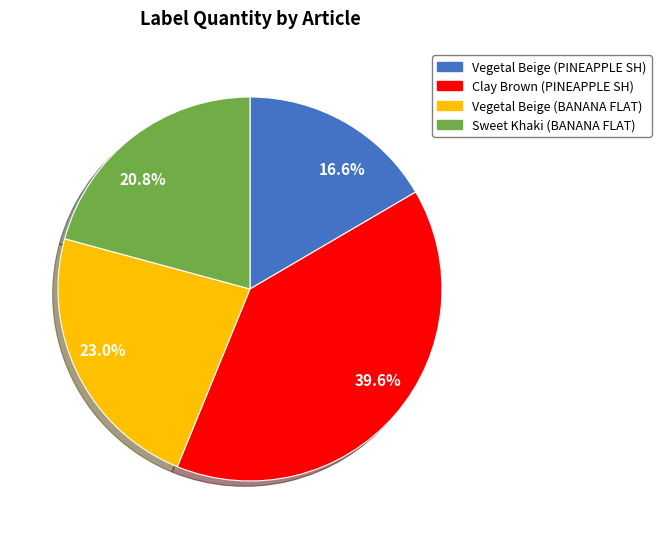

How many segments does this pie chart have?

4